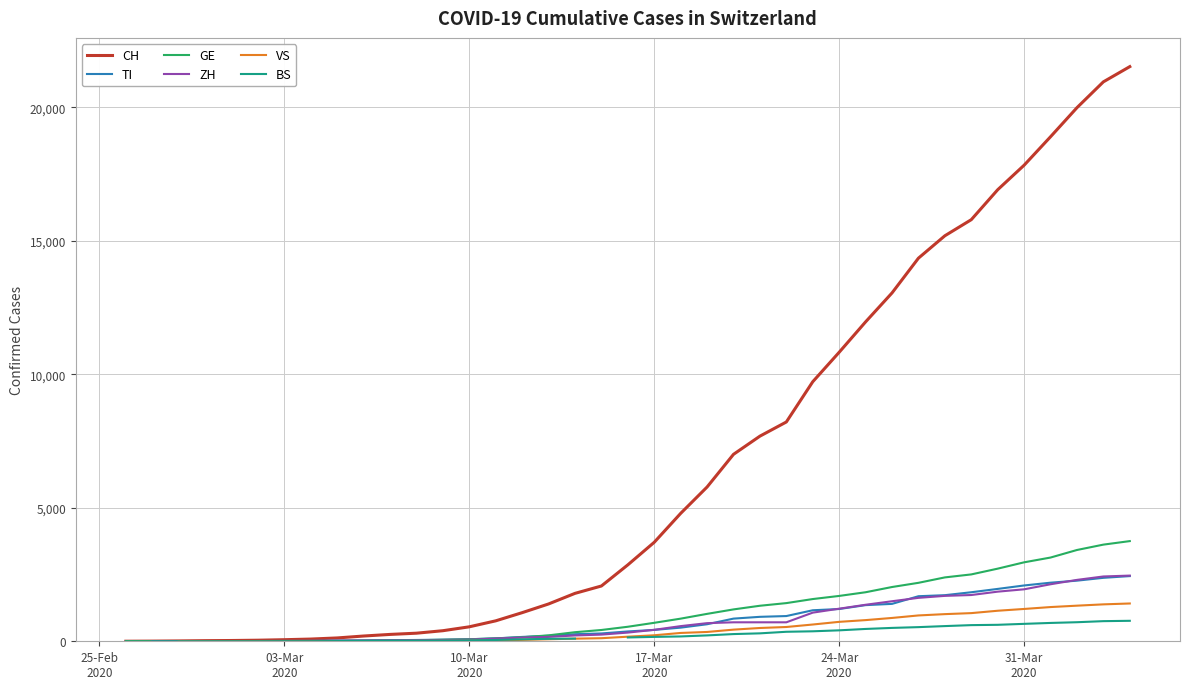

Which category has the lowest value in the VS series?

25-Feb
2020